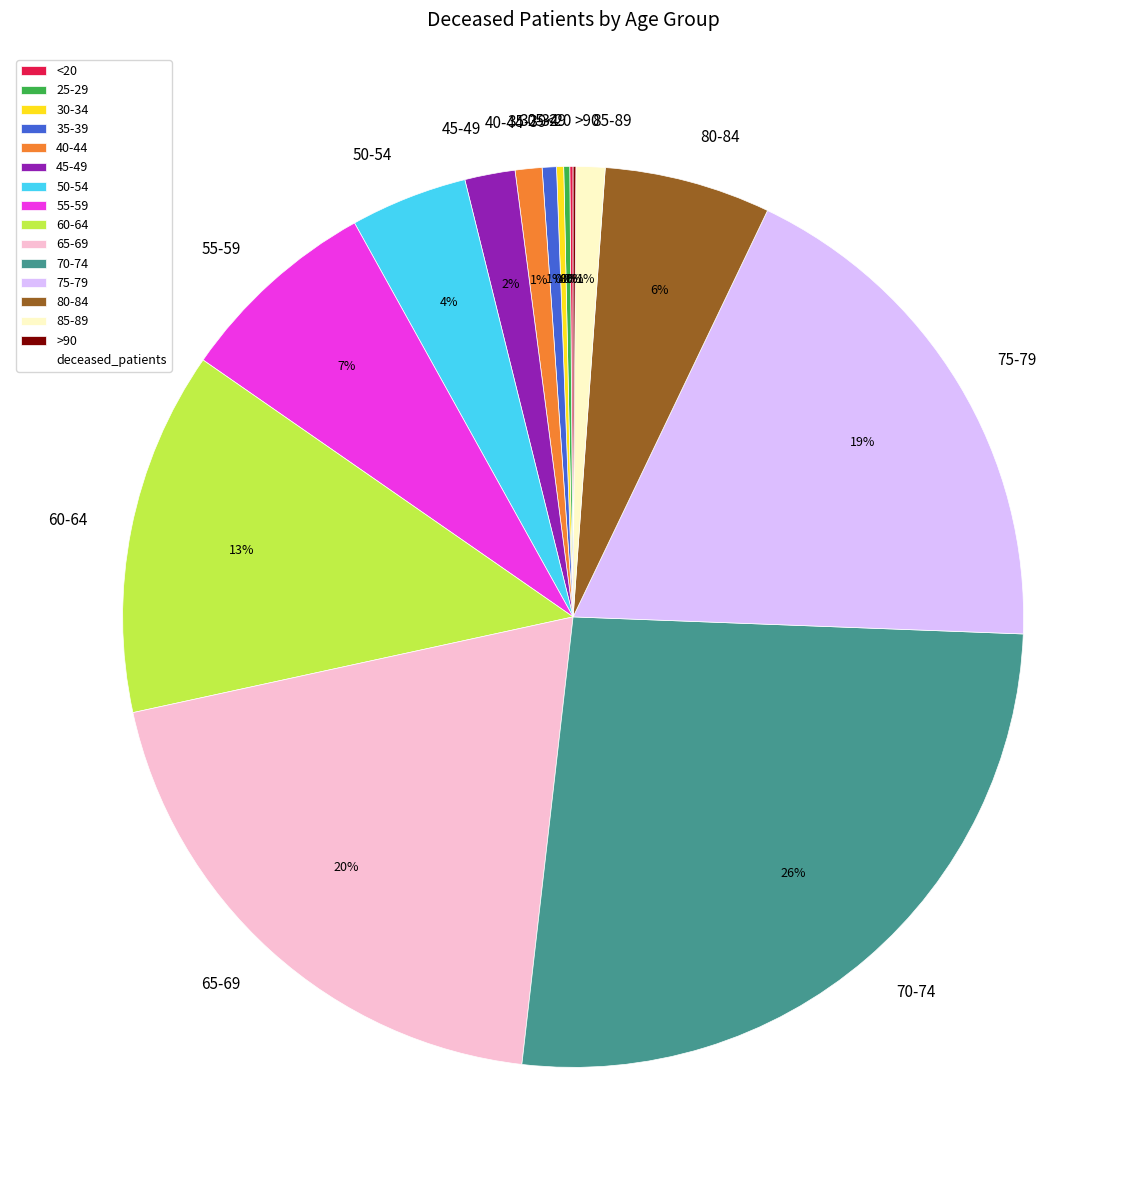

Does 50-54 represent more than half of the total?

No